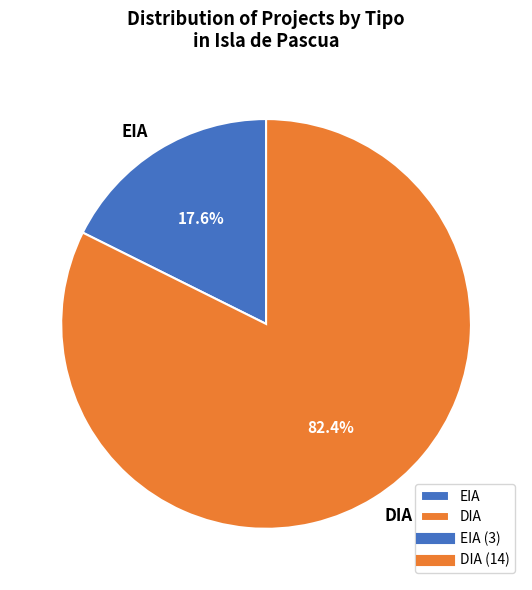

Which category has the biggest portion of the pie?

DIA